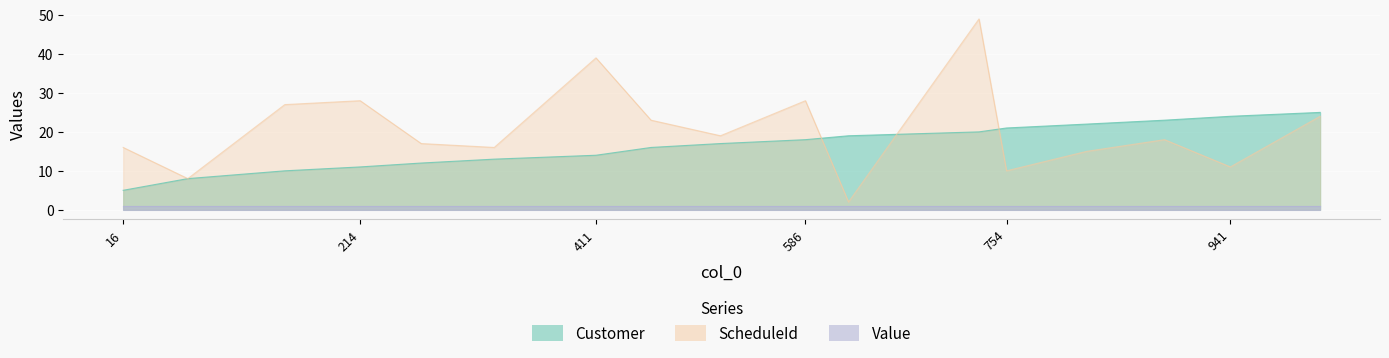

At which category is the sum across all series the highest?

731